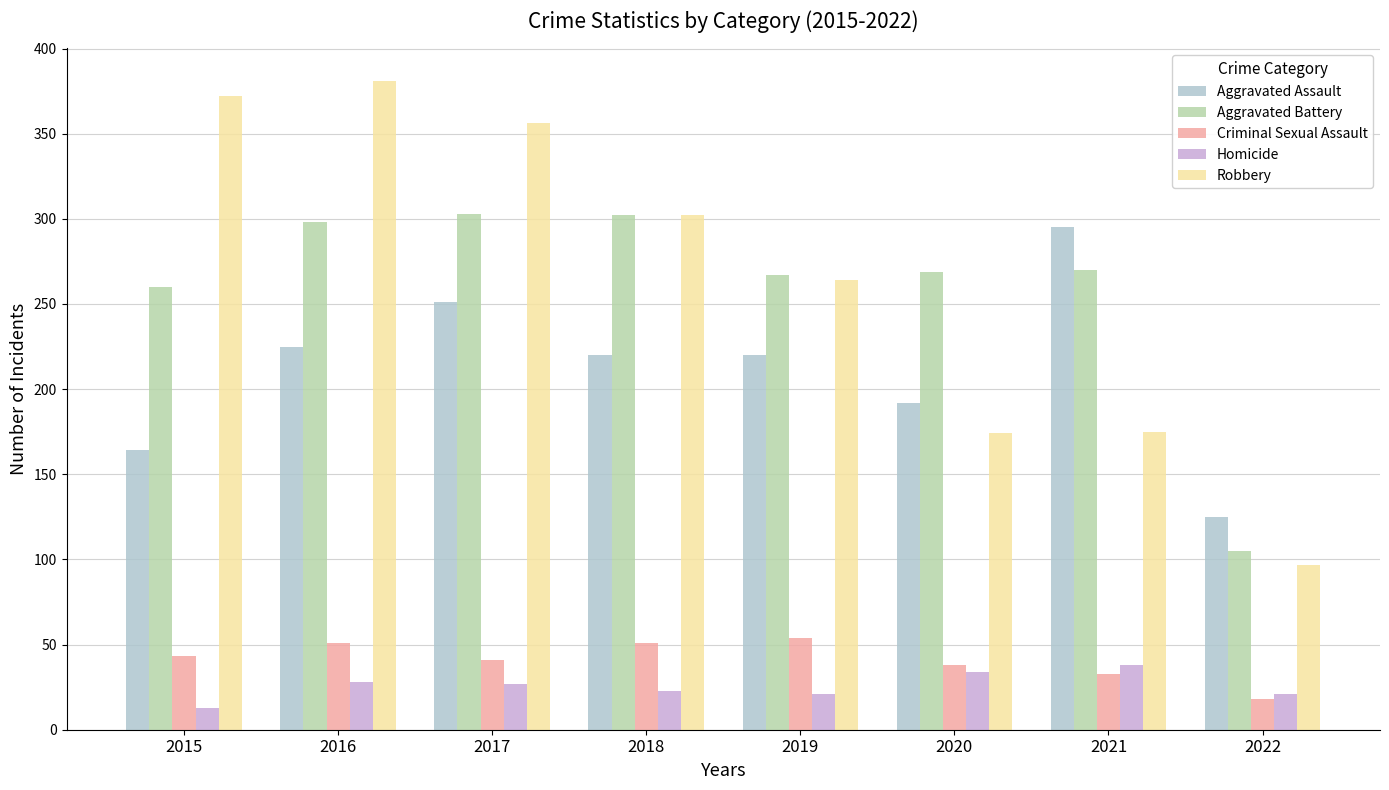

What is the lowest value of the Homicide series?

13